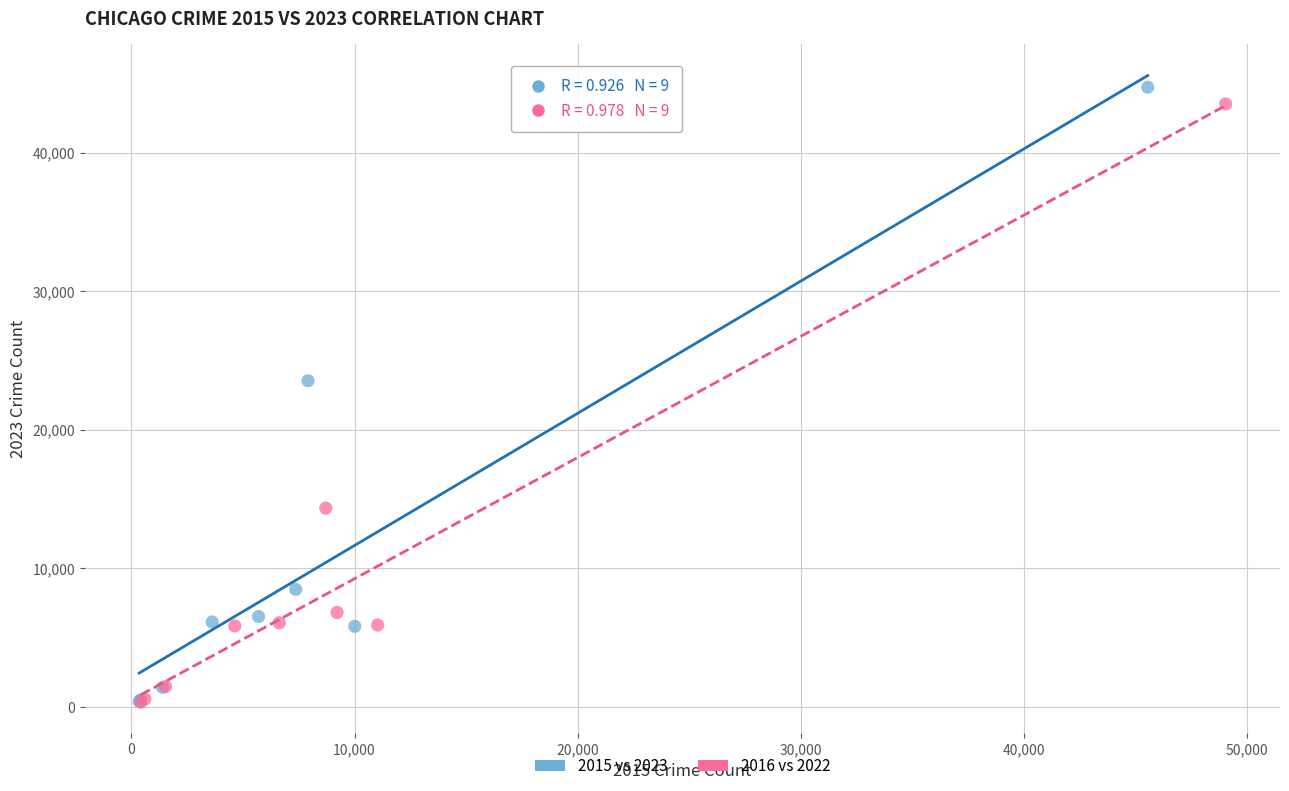

Which series has the widest spread of Y values?

2015 vs 2023